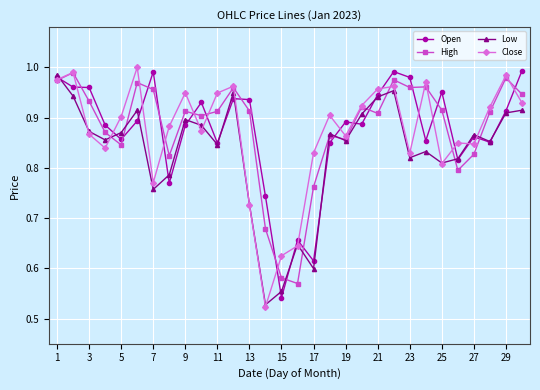

At how many categories does at least one series exceed 0?

30